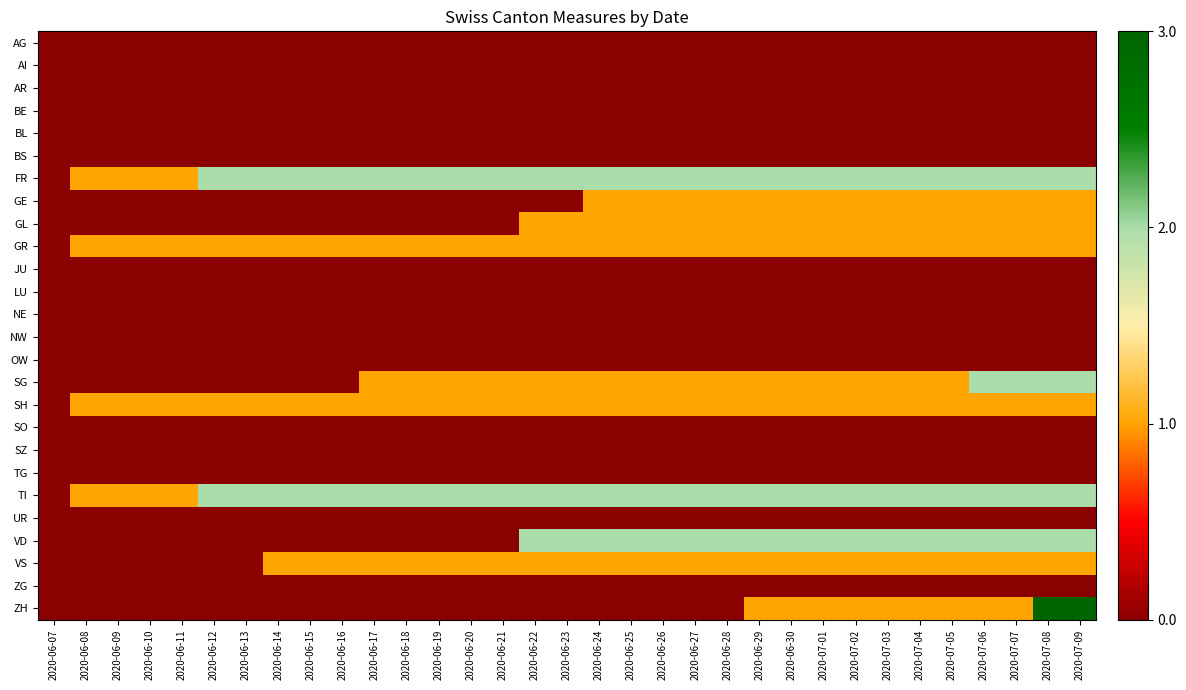

Reading left to right, extract all data points from this chart.

AG: 2020-06-07=0	2020-06-08=0	2020-06-09=0	2020-06-10=0	2020-06-11=0	2020-06-12=0	2020-06-13=0	2020-06-14=0	2020-06-15=0	2020-06-16=0	2020-06-17=0	2020-06-18=0	2020-06-19=0	2020-06-20=0	2020-06-21=0	2020-06-22=0	2020-06-23=0	2020-06-24=0	2020-06-25=0	2020-06-26=0	2020-06-27=0	2020-06-28=0	2020-06-29=0	2020-06-30=0	2020-07-01=0	2020-07-02=0	2020-07-03=0	2020-07-04=0	2020-07-05=0	2020-07-06=0	2020-07-07=0	2020-07-08=0	2020-07-09=0
AI: 2020-06-07=0	2020-06-08=0	2020-06-09=0	2020-06-10=0	2020-06-11=0	2020-06-12=0	2020-06-13=0	2020-06-14=0	2020-06-15=0	2020-06-16=0	2020-06-17=0	2020-06-18=0	2020-06-19=0	2020-06-20=0	2020-06-21=0	2020-06-22=0	2020-06-23=0	2020-06-24=0	2020-06-25=0	2020-06-26=0	2020-06-27=0	2020-06-28=0	2020-06-29=0	2020-06-30=0	2020-07-01=0	2020-07-02=0	2020-07-03=0	2020-07-04=0	2020-07-05=0	2020-07-06=0	2020-07-07=0	2020-07-08=0	2020-07-09=0
AR: 2020-06-07=0	2020-06-08=0	2020-06-09=0	2020-06-10=0	2020-06-11=0	2020-06-12=0	2020-06-13=0	2020-06-14=0	2020-06-15=0	2020-06-16=0	2020-06-17=0	2020-06-18=0	2020-06-19=0	2020-06-20=0	2020-06-21=0	2020-06-22=0	2020-06-23=0	2020-06-24=0	2020-06-25=0	2020-06-26=0	2020-06-27=0	2020-06-28=0	2020-06-29=0	2020-06-30=0	2020-07-01=0	2020-07-02=0	2020-07-03=0	2020-07-04=0	2020-07-05=0	2020-07-06=0	2020-07-07=0	2020-07-08=0	2020-07-09=0
BE: 2020-06-07=0	2020-06-08=0	2020-06-09=0	2020-06-10=0	2020-06-11=0	2020-06-12=0	2020-06-13=0	2020-06-14=0	2020-06-15=0	2020-06-16=0	2020-06-17=0	2020-06-18=0	2020-06-19=0	2020-06-20=0	2020-06-21=0	2020-06-22=0	2020-06-23=0	2020-06-24=0	2020-06-25=0	2020-06-26=0	2020-06-27=0	2020-06-28=0	2020-06-29=0	2020-06-30=0	2020-07-01=0	2020-07-02=0	2020-07-03=0	2020-07-04=0	2020-07-05=0	2020-07-06=0	2020-07-07=0	2020-07-08=0	2020-07-09=0
BL: 2020-06-07=0	2020-06-08=0	2020-06-09=0	2020-06-10=0	2020-06-11=0	2020-06-12=0	2020-06-13=0	2020-06-14=0	2020-06-15=0	2020-06-16=0	2020-06-17=0	2020-06-18=0	2020-06-19=0	2020-06-20=0	2020-06-21=0	2020-06-22=0	2020-06-23=0	2020-06-24=0	2020-06-25=0	2020-06-26=0	2020-06-27=0	2020-06-28=0	2020-06-29=0	2020-06-30=0	2020-07-01=0	2020-07-02=0	2020-07-03=0	2020-07-04=0	2020-07-05=0	2020-07-06=0	2020-07-07=0	2020-07-08=0	2020-07-09=0
BS: 2020-06-07=0	2020-06-08=0	2020-06-09=0	2020-06-10=0	2020-06-11=0	2020-06-12=0	2020-06-13=0	2020-06-14=0	2020-06-15=0	2020-06-16=0	2020-06-17=0	2020-06-18=0	2020-06-19=0	2020-06-20=0	2020-06-21=0	2020-06-22=0	2020-06-23=0	2020-06-24=0	2020-06-25=0	2020-06-26=0	2020-06-27=0	2020-06-28=0	2020-06-29=0	2020-06-30=0	2020-07-01=0	2020-07-02=0	2020-07-03=0	2020-07-04=0	2020-07-05=0	2020-07-06=0	2020-07-07=0	2020-07-08=0	2020-07-09=0
FR: 2020-06-07=0	2020-06-08=1	2020-06-09=1	2020-06-10=1	2020-06-11=1	2020-06-12=2	2020-06-13=2	2020-06-14=2	2020-06-15=2	2020-06-16=2	2020-06-17=2	2020-06-18=2	2020-06-19=2	2020-06-20=2	2020-06-21=2	2020-06-22=2	2020-06-23=2	2020-06-24=2	2020-06-25=2	2020-06-26=2	2020-06-27=2	2020-06-28=2	2020-06-29=2	2020-06-30=2	2020-07-01=2	2020-07-02=2	2020-07-03=2	2020-07-04=2	2020-07-05=2	2020-07-06=2	2020-07-07=2	2020-07-08=2	2020-07-09=2
GE: 2020-06-07=0	2020-06-08=0	2020-06-09=0	2020-06-10=0	2020-06-11=0	2020-06-12=0	2020-06-13=0	2020-06-14=0	2020-06-15=0	2020-06-16=0	2020-06-17=0	2020-06-18=0	2020-06-19=0	2020-06-20=0	2020-06-21=0	2020-06-22=0	2020-06-23=0	2020-06-24=1	2020-06-25=1	2020-06-26=1	2020-06-27=1	2020-06-28=1	2020-06-29=1	2020-06-30=1	2020-07-01=1	2020-07-02=1	2020-07-03=1	2020-07-04=1	2020-07-05=1	2020-07-06=1	2020-07-07=1	2020-07-08=1	2020-07-09=1
GL: 2020-06-07=0	2020-06-08=0	2020-06-09=0	2020-06-10=0	2020-06-11=0	2020-06-12=0	2020-06-13=0	2020-06-14=0	2020-06-15=0	2020-06-16=0	2020-06-17=0	2020-06-18=0	2020-06-19=0	2020-06-20=0	2020-06-21=0	2020-06-22=1	2020-06-23=1	2020-06-24=1	2020-06-25=1	2020-06-26=1	2020-06-27=1	2020-06-28=1	2020-06-29=1	2020-06-30=1	2020-07-01=1	2020-07-02=1	2020-07-03=1	2020-07-04=1	2020-07-05=1	2020-07-06=1	2020-07-07=1	2020-07-08=1	2020-07-09=1
GR: 2020-06-07=0	2020-06-08=1	2020-06-09=1	2020-06-10=1	2020-06-11=1	2020-06-12=1	2020-06-13=1	2020-06-14=1	2020-06-15=1	2020-06-16=1	2020-06-17=1	2020-06-18=1	2020-06-19=1	2020-06-20=1	2020-06-21=1	2020-06-22=1	2020-06-23=1	2020-06-24=1	2020-06-25=1	2020-06-26=1	2020-06-27=1	2020-06-28=1	2020-06-29=1	2020-06-30=1	2020-07-01=1	2020-07-02=1	2020-07-03=1	2020-07-04=1	2020-07-05=1	2020-07-06=1	2020-07-07=1	2020-07-08=1	2020-07-09=1
JU: 2020-06-07=0	2020-06-08=0	2020-06-09=0	2020-06-10=0	2020-06-11=0	2020-06-12=0	2020-06-13=0	2020-06-14=0	2020-06-15=0	2020-06-16=0	2020-06-17=0	2020-06-18=0	2020-06-19=0	2020-06-20=0	2020-06-21=0	2020-06-22=0	2020-06-23=0	2020-06-24=0	2020-06-25=0	2020-06-26=0	2020-06-27=0	2020-06-28=0	2020-06-29=0	2020-06-30=0	2020-07-01=0	2020-07-02=0	2020-07-03=0	2020-07-04=0	2020-07-05=0	2020-07-06=0	2020-07-07=0	2020-07-08=0	2020-07-09=0
LU: 2020-06-07=0	2020-06-08=0	2020-06-09=0	2020-06-10=0	2020-06-11=0	2020-06-12=0	2020-06-13=0	2020-06-14=0	2020-06-15=0	2020-06-16=0	2020-06-17=0	2020-06-18=0	2020-06-19=0	2020-06-20=0	2020-06-21=0	2020-06-22=0	2020-06-23=0	2020-06-24=0	2020-06-25=0	2020-06-26=0	2020-06-27=0	2020-06-28=0	2020-06-29=0	2020-06-30=0	2020-07-01=0	2020-07-02=0	2020-07-03=0	2020-07-04=0	2020-07-05=0	2020-07-06=0	2020-07-07=0	2020-07-08=0	2020-07-09=0
NE: 2020-06-07=0	2020-06-08=0	2020-06-09=0	2020-06-10=0	2020-06-11=0	2020-06-12=0	2020-06-13=0	2020-06-14=0	2020-06-15=0	2020-06-16=0	2020-06-17=0	2020-06-18=0	2020-06-19=0	2020-06-20=0	2020-06-21=0	2020-06-22=0	2020-06-23=0	2020-06-24=0	2020-06-25=0	2020-06-26=0	2020-06-27=0	2020-06-28=0	2020-06-29=0	2020-06-30=0	2020-07-01=0	2020-07-02=0	2020-07-03=0	2020-07-04=0	2020-07-05=0	2020-07-06=0	2020-07-07=0	2020-07-08=0	2020-07-09=0
NW: 2020-06-07=0	2020-06-08=0	2020-06-09=0	2020-06-10=0	2020-06-11=0	2020-06-12=0	2020-06-13=0	2020-06-14=0	2020-06-15=0	2020-06-16=0	2020-06-17=0	2020-06-18=0	2020-06-19=0	2020-06-20=0	2020-06-21=0	2020-06-22=0	2020-06-23=0	2020-06-24=0	2020-06-25=0	2020-06-26=0	2020-06-27=0	2020-06-28=0	2020-06-29=0	2020-06-30=0	2020-07-01=0	2020-07-02=0	2020-07-03=0	2020-07-04=0	2020-07-05=0	2020-07-06=0	2020-07-07=0	2020-07-08=0	2020-07-09=0
OW: 2020-06-07=0	2020-06-08=0	2020-06-09=0	2020-06-10=0	2020-06-11=0	2020-06-12=0	2020-06-13=0	2020-06-14=0	2020-06-15=0	2020-06-16=0	2020-06-17=0	2020-06-18=0	2020-06-19=0	2020-06-20=0	2020-06-21=0	2020-06-22=0	2020-06-23=0	2020-06-24=0	2020-06-25=0	2020-06-26=0	2020-06-27=0	2020-06-28=0	2020-06-29=0	2020-06-30=0	2020-07-01=0	2020-07-02=0	2020-07-03=0	2020-07-04=0	2020-07-05=0	2020-07-06=0	2020-07-07=0	2020-07-08=0	2020-07-09=0
SG: 2020-06-07=0	2020-06-08=0	2020-06-09=0	2020-06-10=0	2020-06-11=0	2020-06-12=0	2020-06-13=0	2020-06-14=0	2020-06-15=0	2020-06-16=0	2020-06-17=1	2020-06-18=1	2020-06-19=1	2020-06-20=1	2020-06-21=1	2020-06-22=1	2020-06-23=1	2020-06-24=1	2020-06-25=1	2020-06-26=1	2020-06-27=1	2020-06-28=1	2020-06-29=1	2020-06-30=1	2020-07-01=1	2020-07-02=1	2020-07-03=1	2020-07-04=1	2020-07-05=1	2020-07-06=2	2020-07-07=2	2020-07-08=2	2020-07-09=2
SH: 2020-06-07=0	2020-06-08=1	2020-06-09=1	2020-06-10=1	2020-06-11=1	2020-06-12=1	2020-06-13=1	2020-06-14=1	2020-06-15=1	2020-06-16=1	2020-06-17=1	2020-06-18=1	2020-06-19=1	2020-06-20=1	2020-06-21=1	2020-06-22=1	2020-06-23=1	2020-06-24=1	2020-06-25=1	2020-06-26=1	2020-06-27=1	2020-06-28=1	2020-06-29=1	2020-06-30=1	2020-07-01=1	2020-07-02=1	2020-07-03=1	2020-07-04=1	2020-07-05=1	2020-07-06=1	2020-07-07=1	2020-07-08=1	2020-07-09=1
SO: 2020-06-07=0	2020-06-08=0	2020-06-09=0	2020-06-10=0	2020-06-11=0	2020-06-12=0	2020-06-13=0	2020-06-14=0	2020-06-15=0	2020-06-16=0	2020-06-17=0	2020-06-18=0	2020-06-19=0	2020-06-20=0	2020-06-21=0	2020-06-22=0	2020-06-23=0	2020-06-24=0	2020-06-25=0	2020-06-26=0	2020-06-27=0	2020-06-28=0	2020-06-29=0	2020-06-30=0	2020-07-01=0	2020-07-02=0	2020-07-03=0	2020-07-04=0	2020-07-05=0	2020-07-06=0	2020-07-07=0	2020-07-08=0	2020-07-09=0
SZ: 2020-06-07=0	2020-06-08=0	2020-06-09=0	2020-06-10=0	2020-06-11=0	2020-06-12=0	2020-06-13=0	2020-06-14=0	2020-06-15=0	2020-06-16=0	2020-06-17=0	2020-06-18=0	2020-06-19=0	2020-06-20=0	2020-06-21=0	2020-06-22=0	2020-06-23=0	2020-06-24=0	2020-06-25=0	2020-06-26=0	2020-06-27=0	2020-06-28=0	2020-06-29=0	2020-06-30=0	2020-07-01=0	2020-07-02=0	2020-07-03=0	2020-07-04=0	2020-07-05=0	2020-07-06=0	2020-07-07=0	2020-07-08=0	2020-07-09=0
TG: 2020-06-07=0	2020-06-08=0	2020-06-09=0	2020-06-10=0	2020-06-11=0	2020-06-12=0	2020-06-13=0	2020-06-14=0	2020-06-15=0	2020-06-16=0	2020-06-17=0	2020-06-18=0	2020-06-19=0	2020-06-20=0	2020-06-21=0	2020-06-22=0	2020-06-23=0	2020-06-24=0	2020-06-25=0	2020-06-26=0	2020-06-27=0	2020-06-28=0	2020-06-29=0	2020-06-30=0	2020-07-01=0	2020-07-02=0	2020-07-03=0	2020-07-04=0	2020-07-05=0	2020-07-06=0	2020-07-07=0	2020-07-08=0	2020-07-09=0
TI: 2020-06-07=0	2020-06-08=1	2020-06-09=1	2020-06-10=1	2020-06-11=1	2020-06-12=2	2020-06-13=2	2020-06-14=2	2020-06-15=2	2020-06-16=2	2020-06-17=2	2020-06-18=2	2020-06-19=2	2020-06-20=2	2020-06-21=2	2020-06-22=2	2020-06-23=2	2020-06-24=2	2020-06-25=2	2020-06-26=2	2020-06-27=2	2020-06-28=2	2020-06-29=2	2020-06-30=2	2020-07-01=2	2020-07-02=2	2020-07-03=2	2020-07-04=2	2020-07-05=2	2020-07-06=2	2020-07-07=2	2020-07-08=2	2020-07-09=2
UR: 2020-06-07=0	2020-06-08=0	2020-06-09=0	2020-06-10=0	2020-06-11=0	2020-06-12=0	2020-06-13=0	2020-06-14=0	2020-06-15=0	2020-06-16=0	2020-06-17=0	2020-06-18=0	2020-06-19=0	2020-06-20=0	2020-06-21=0	2020-06-22=0	2020-06-23=0	2020-06-24=0	2020-06-25=0	2020-06-26=0	2020-06-27=0	2020-06-28=0	2020-06-29=0	2020-06-30=0	2020-07-01=0	2020-07-02=0	2020-07-03=0	2020-07-04=0	2020-07-05=0	2020-07-06=0	2020-07-07=0	2020-07-08=0	2020-07-09=0
VD: 2020-06-07=0	2020-06-08=0	2020-06-09=0	2020-06-10=0	2020-06-11=0	2020-06-12=0	2020-06-13=0	2020-06-14=0	2020-06-15=0	2020-06-16=0	2020-06-17=0	2020-06-18=0	2020-06-19=0	2020-06-20=0	2020-06-21=0	2020-06-22=2	2020-06-23=2	2020-06-24=2	2020-06-25=2	2020-06-26=2	2020-06-27=2	2020-06-28=2	2020-06-29=2	2020-06-30=2	2020-07-01=2	2020-07-02=2	2020-07-03=2	2020-07-04=2	2020-07-05=2	2020-07-06=2	2020-07-07=2	2020-07-08=2	2020-07-09=2
VS: 2020-06-07=0	2020-06-08=0	2020-06-09=0	2020-06-10=0	2020-06-11=0	2020-06-12=0	2020-06-13=0	2020-06-14=1	2020-06-15=1	2020-06-16=1	2020-06-17=1	2020-06-18=1	2020-06-19=1	2020-06-20=1	2020-06-21=1	2020-06-22=1	2020-06-23=1	2020-06-24=1	2020-06-25=1	2020-06-26=1	2020-06-27=1	2020-06-28=1	2020-06-29=1	2020-06-30=1	2020-07-01=1	2020-07-02=1	2020-07-03=1	2020-07-04=1	2020-07-05=1	2020-07-06=1	2020-07-07=1	2020-07-08=1	2020-07-09=1
ZG: 2020-06-07=0	2020-06-08=0	2020-06-09=0	2020-06-10=0	2020-06-11=0	2020-06-12=0	2020-06-13=0	2020-06-14=0	2020-06-15=0	2020-06-16=0	2020-06-17=0	2020-06-18=0	2020-06-19=0	2020-06-20=0	2020-06-21=0	2020-06-22=0	2020-06-23=0	2020-06-24=0	2020-06-25=0	2020-06-26=0	2020-06-27=0	2020-06-28=0	2020-06-29=0	2020-06-30=0	2020-07-01=0	2020-07-02=0	2020-07-03=0	2020-07-04=0	2020-07-05=0	2020-07-06=0	2020-07-07=0	2020-07-08=0	2020-07-09=0
ZH: 2020-06-07=0	2020-06-08=0	2020-06-09=0	2020-06-10=0	2020-06-11=0	2020-06-12=0	2020-06-13=0	2020-06-14=0	2020-06-15=0	2020-06-16=0	2020-06-17=0	2020-06-18=0	2020-06-19=0	2020-06-20=0	2020-06-21=0	2020-06-22=0	2020-06-23=0	2020-06-24=0	2020-06-25=0	2020-06-26=0	2020-06-27=0	2020-06-28=0	2020-06-29=1	2020-06-30=1	2020-07-01=1	2020-07-02=1	2020-07-03=1	2020-07-04=1	2020-07-05=1	2020-07-06=1	2020-07-07=1	2020-07-08=3	2020-07-09=3